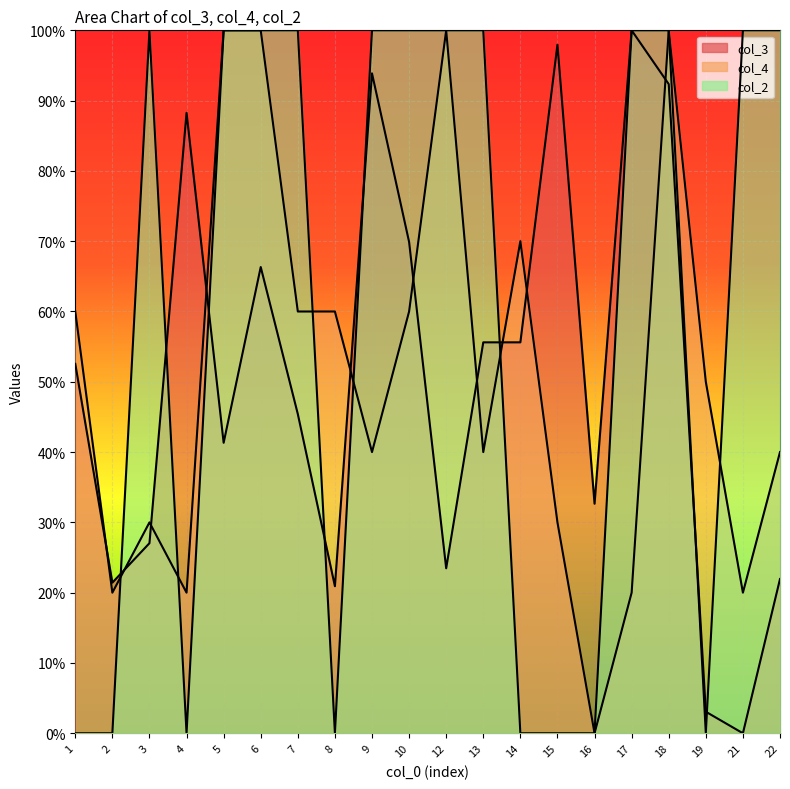

How many distinct data groups are displayed?

3